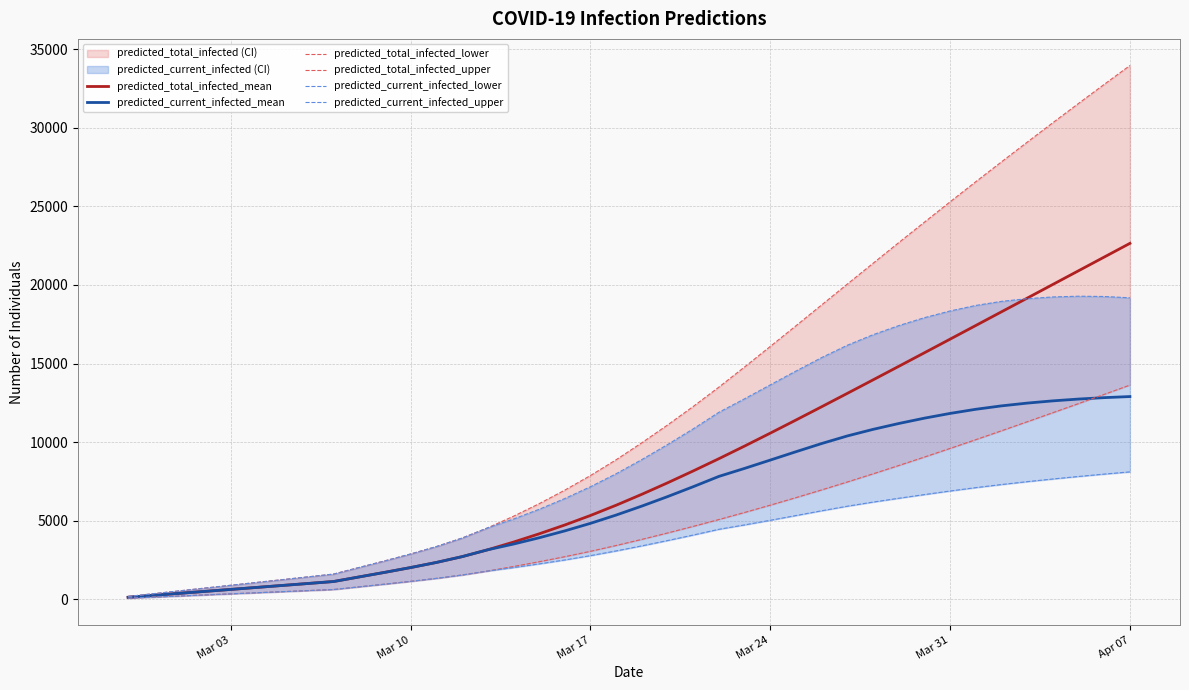

What is the minimum value shown in the chart?

68